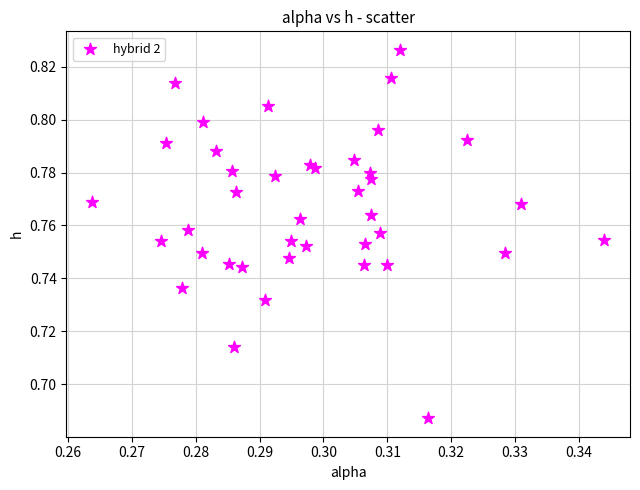

How many points are shown in the scatter plot?

40